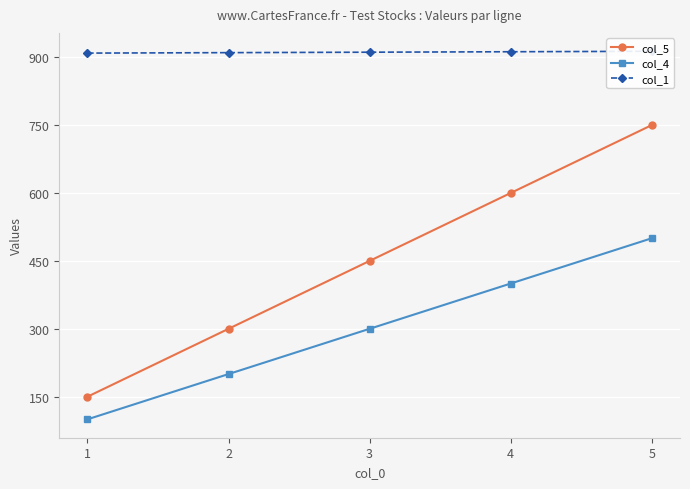

The value of col_5 at 3 is 184. True or false?

False